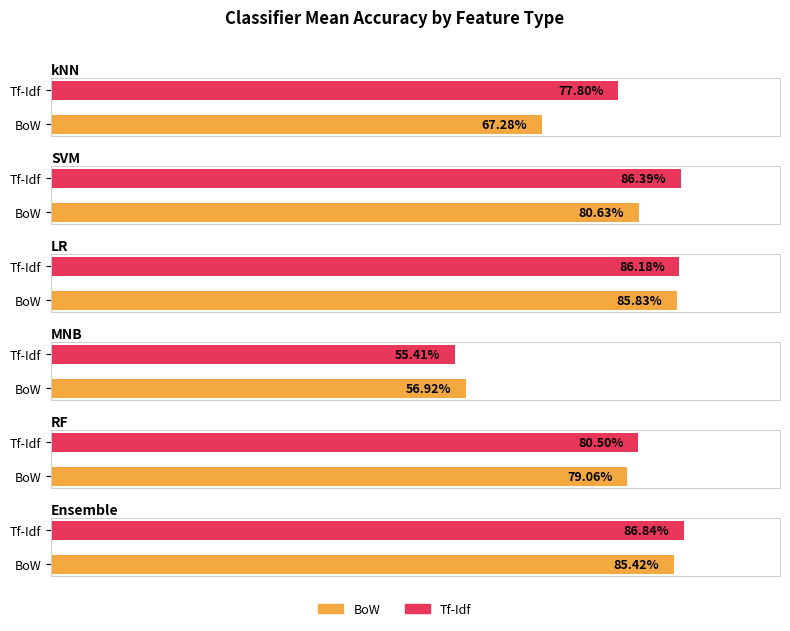

What is the smallest value displayed?

0.6